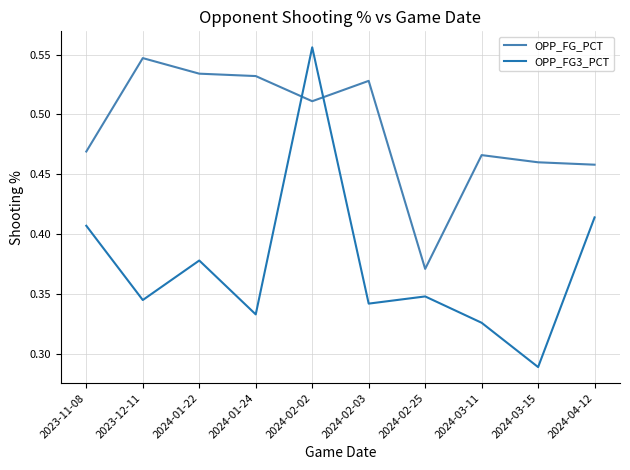

What is the sum of the OPP_FG3_PCT values at 2024-04-12 and 2023-12-11?

0.8